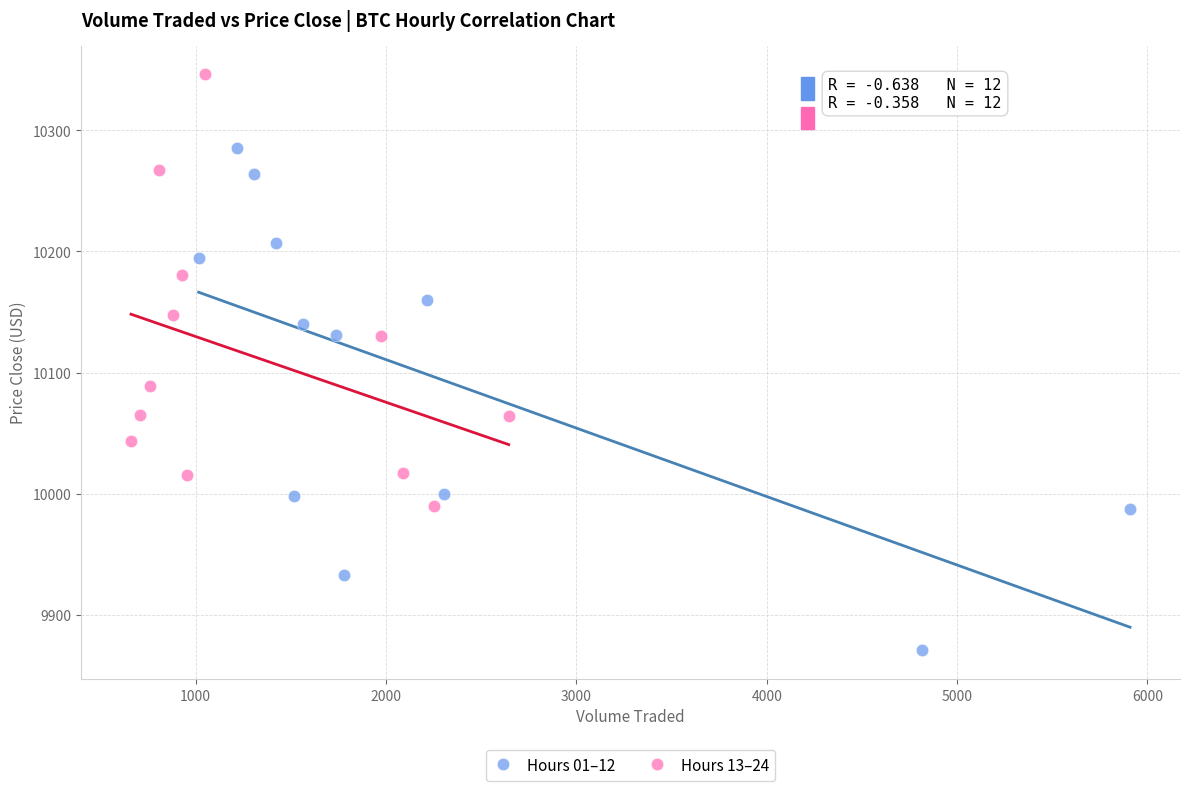

Which series has the widest spread of Y values?

Hours 01–12